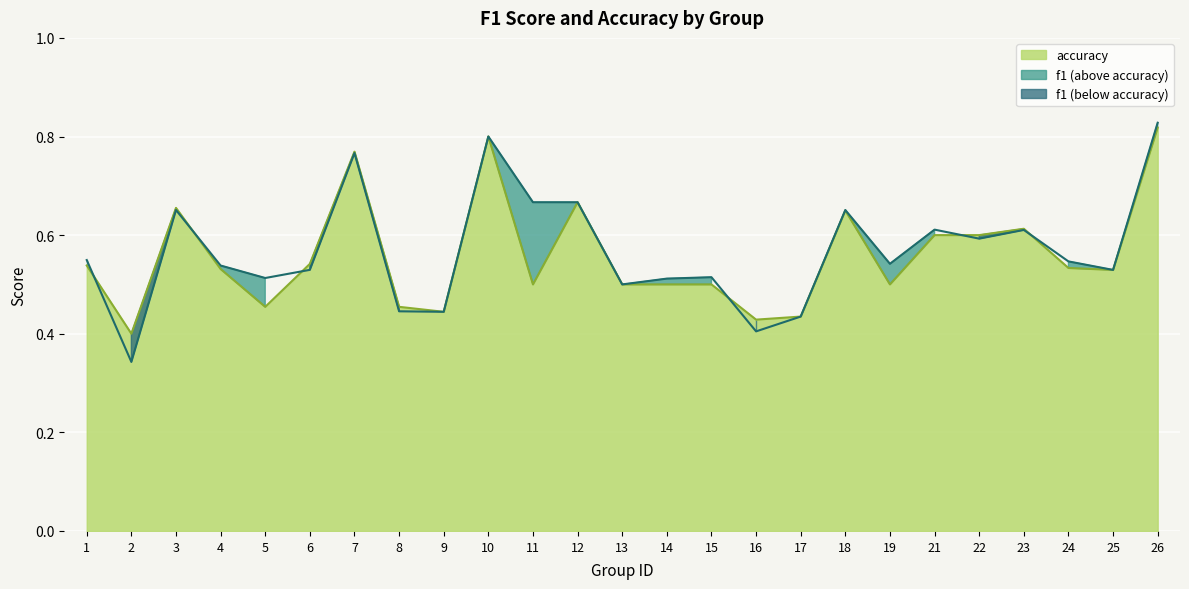

What is the sum of all f1 values?

14.2